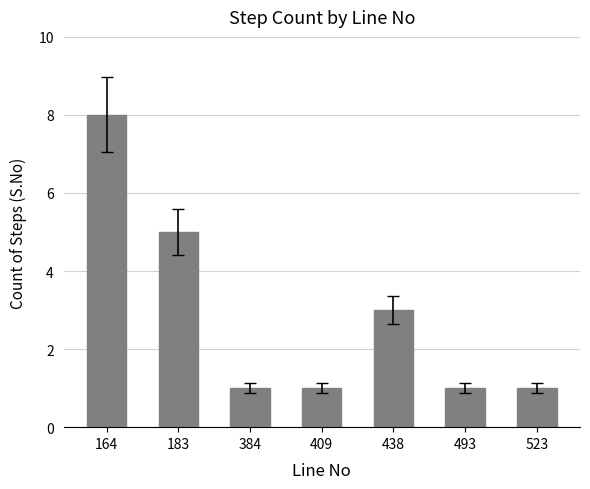

What is the difference between the maximum and second lowest values?

7